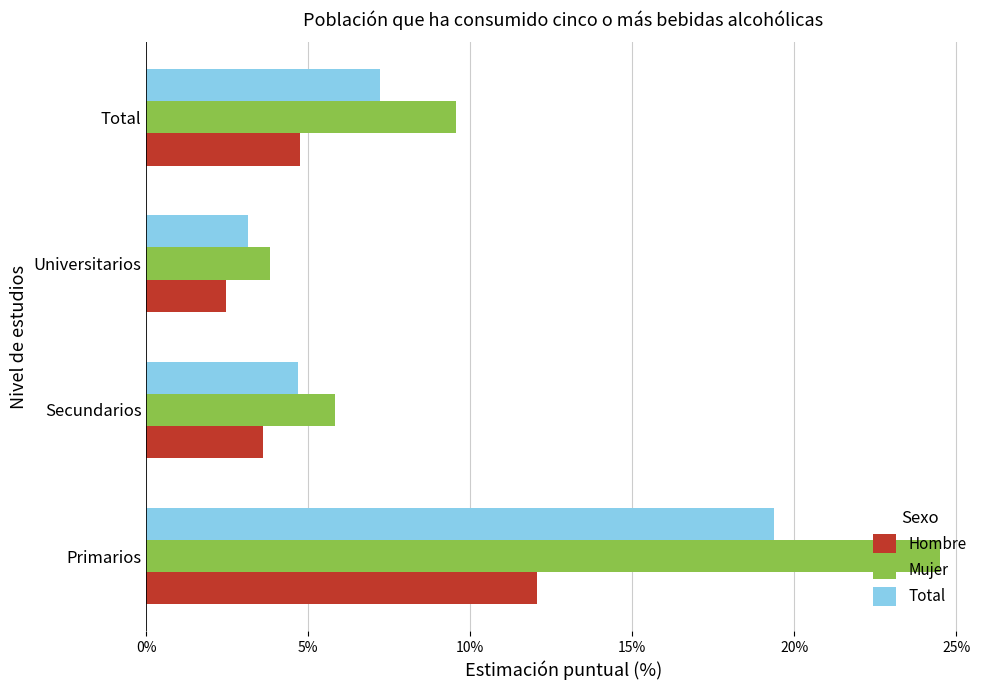

What are all the series names shown in the legend?

Hombre, Mujer, Total